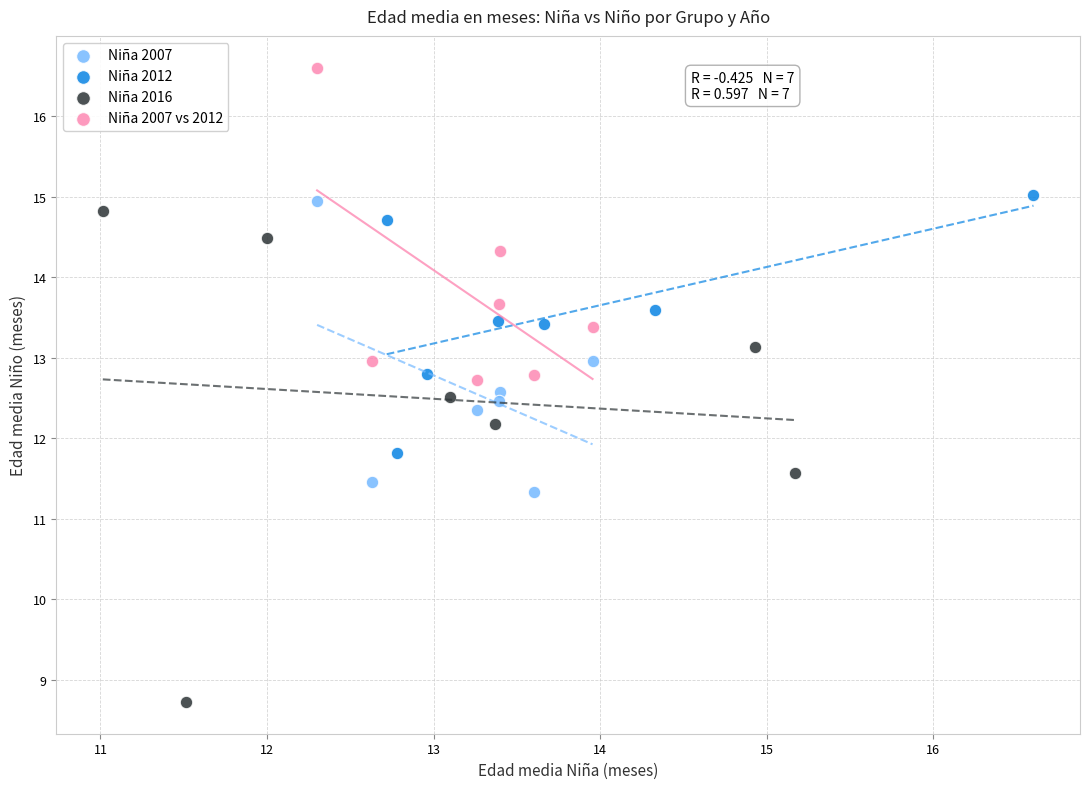

Which series reaches the maximum Y coordinate?

Niña 2007 vs 2012